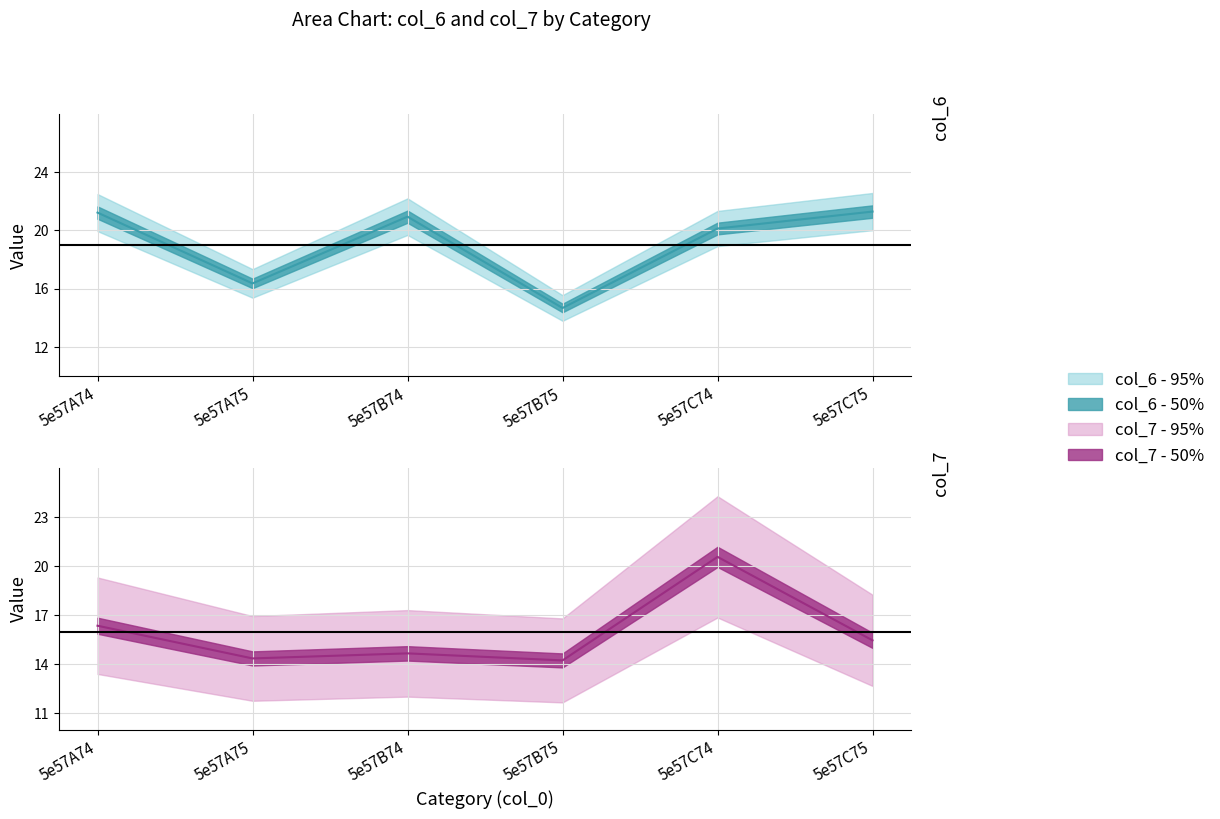

Where is the first local maximum for col_6?

5e57B74